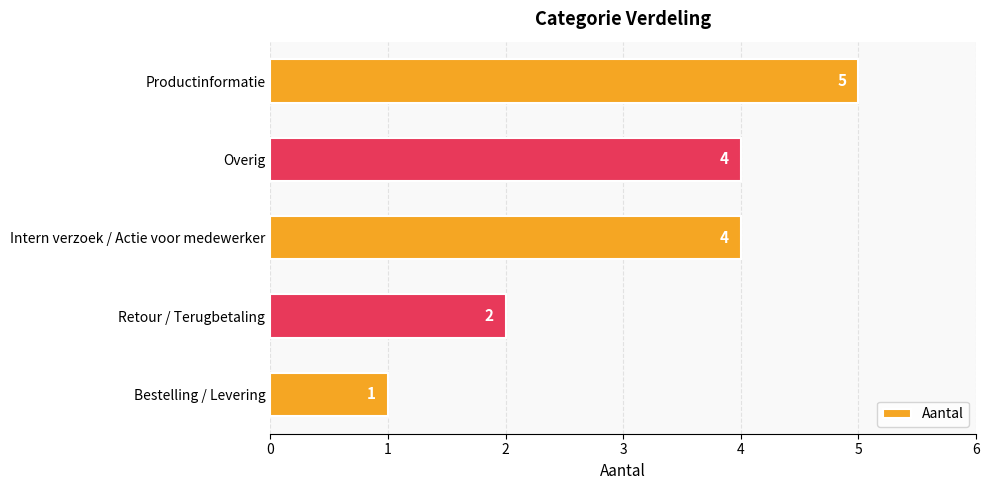

Reading top to bottom, extract all data points from this chart.

5	4	4	2	1